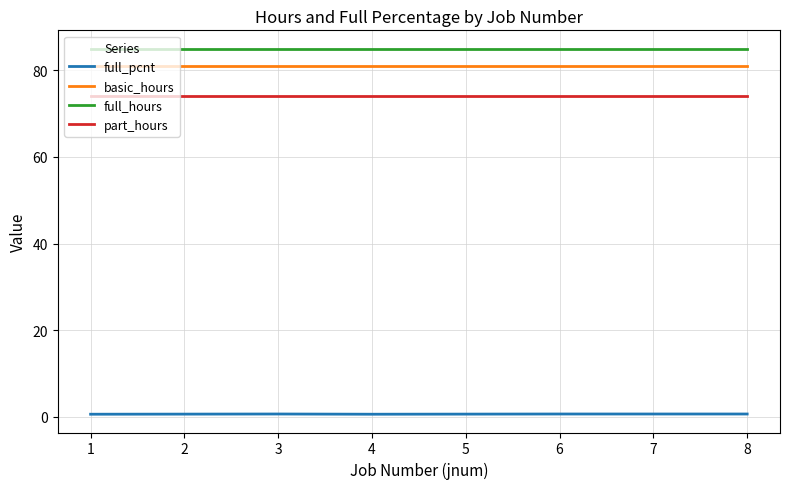

The full_hours series shows 121.4 at 4. True or false?

False